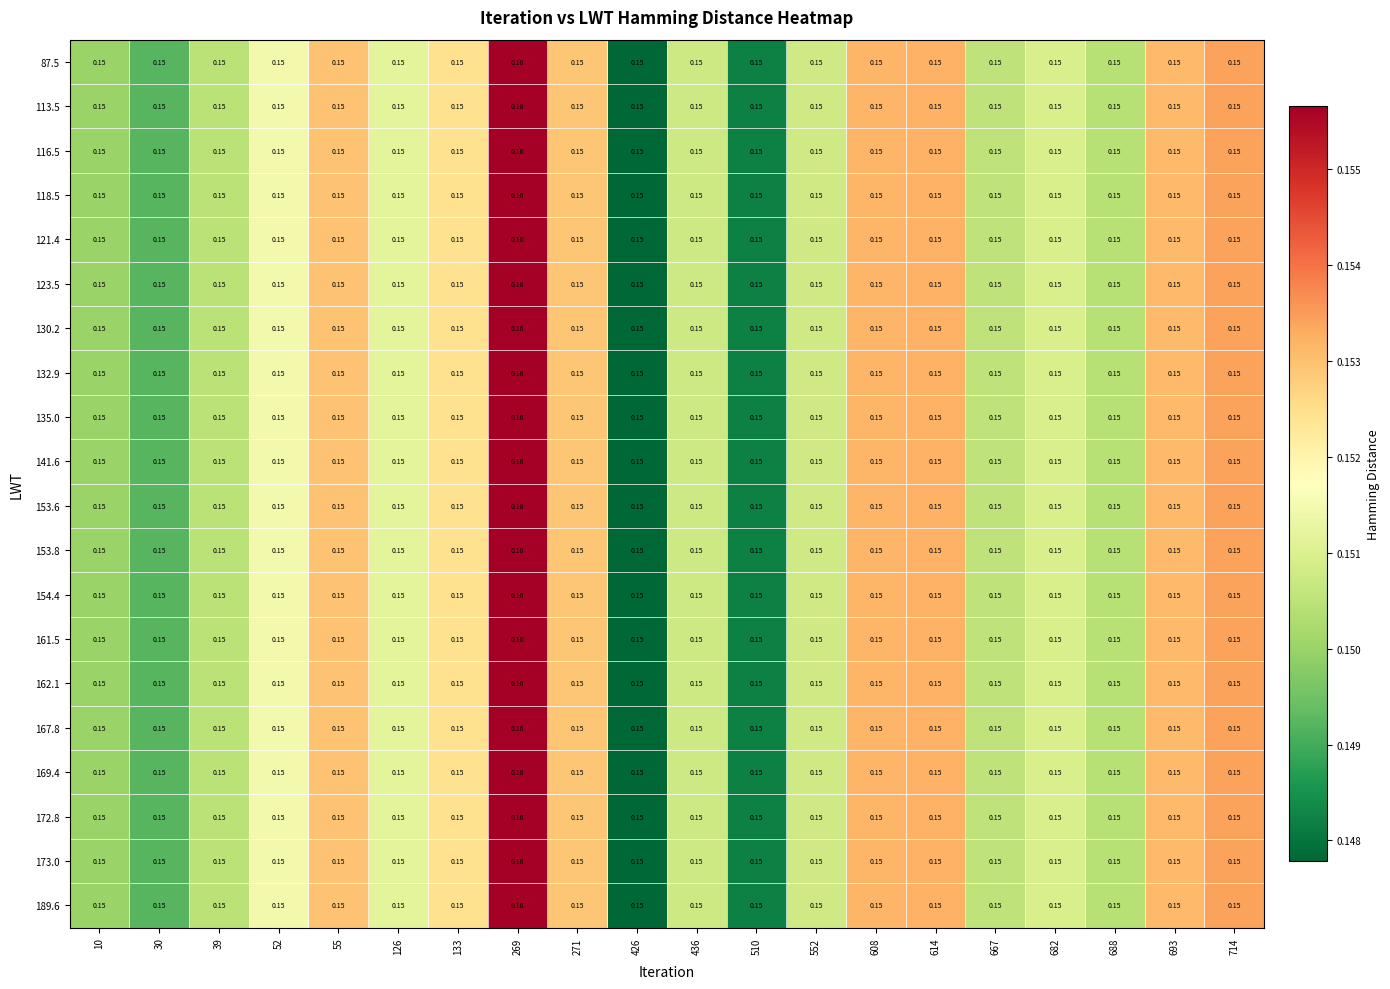

Count the number of categories in the chart.

20